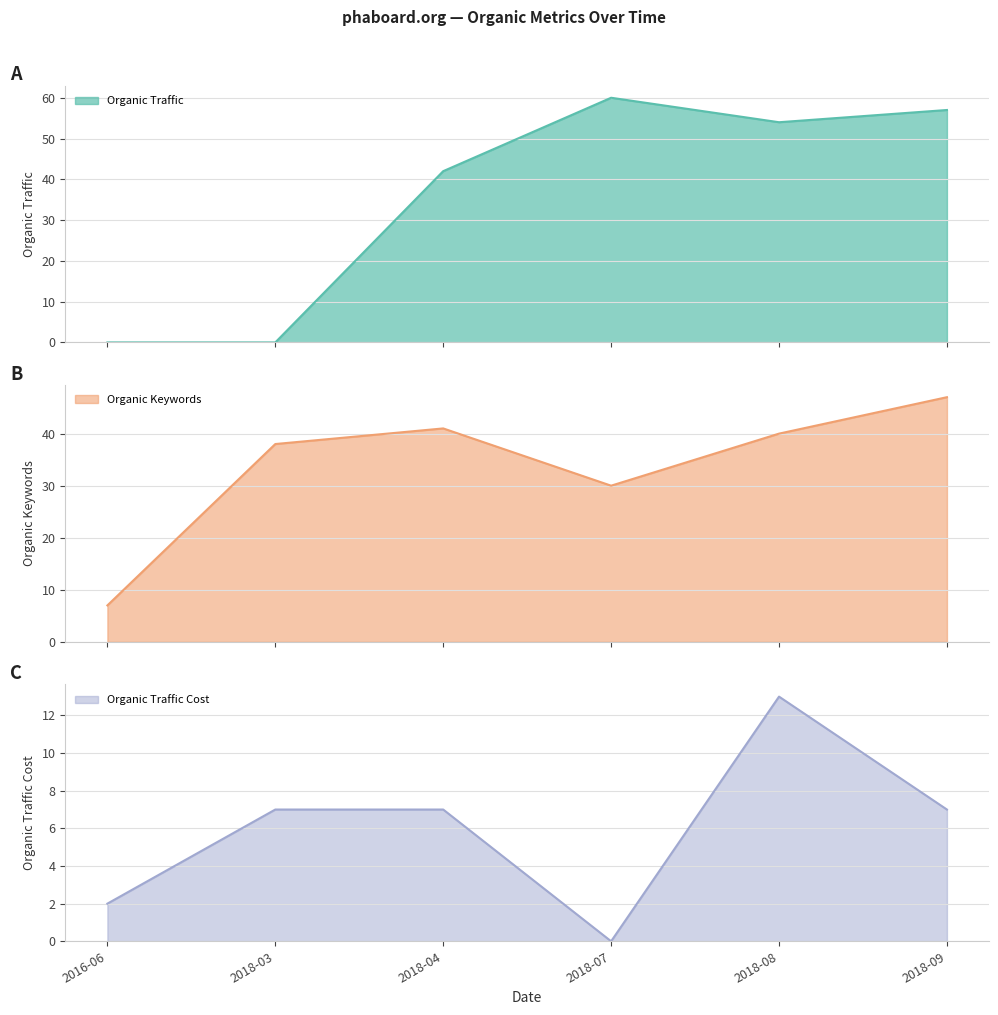

What is the approximate value of Organic Traffic at 2018-07, to the nearest 5?

60